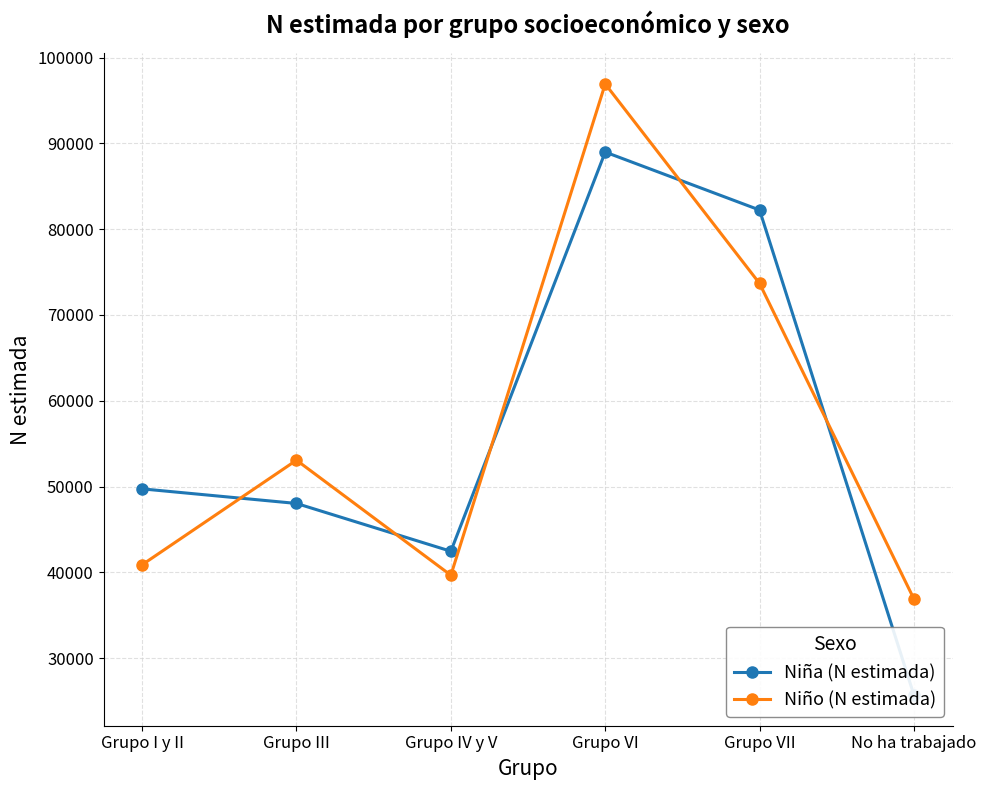

At which category does Niña (N estimada) reach its first local peak?

Grupo VI